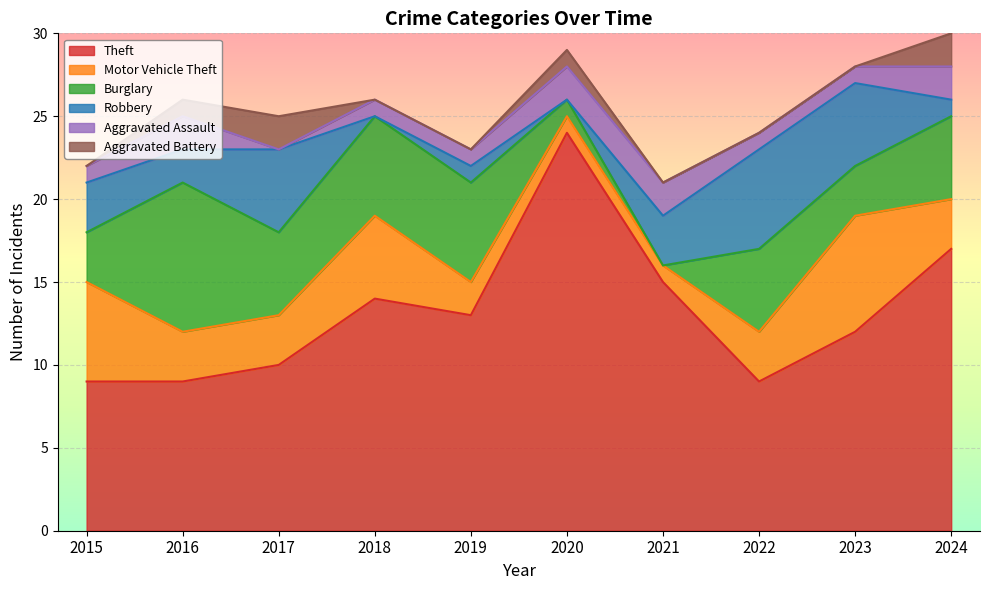

What is the sum of all Aggravated Battery values?

6